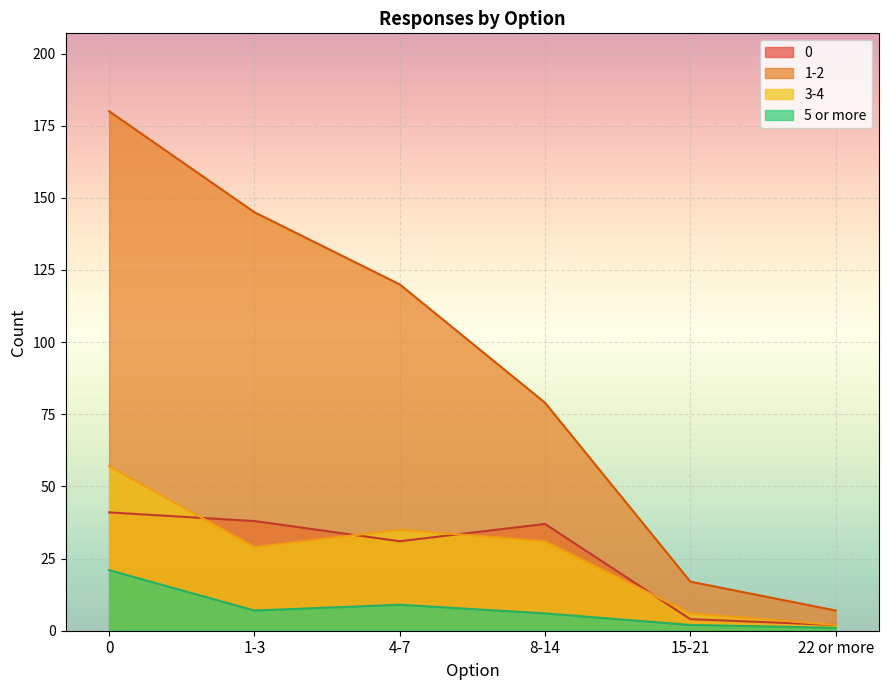

How many data points does each series have?

6